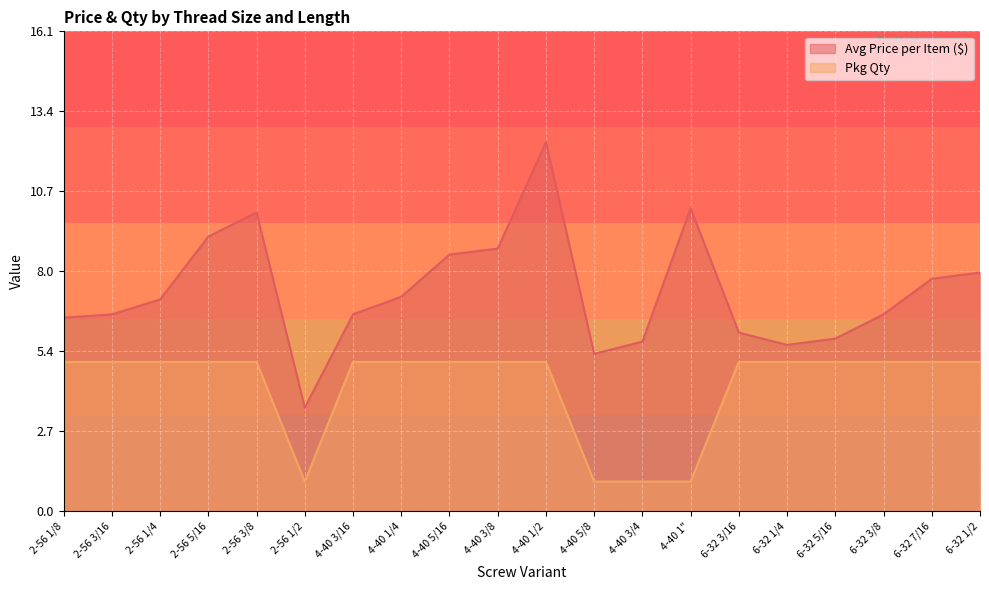

Reading right to left, transcribe all the data shown in this chart.

Avg Price per Item ($): 8.0	7.8	6.6	5.8	5.6	6.0	10.1	5.7	5.3	12.3	8.8	8.6	7.2	6.6	3.5	10.0	9.2	7.1	6.6	6.5
Pkg Qty: 5.0	5.0	5.0	5.0	5.0	5.0	1.0	1.0	1.0	5.0	5.0	5.0	5.0	5.0	1.0	5.0	5.0	5.0	5.0	5.0